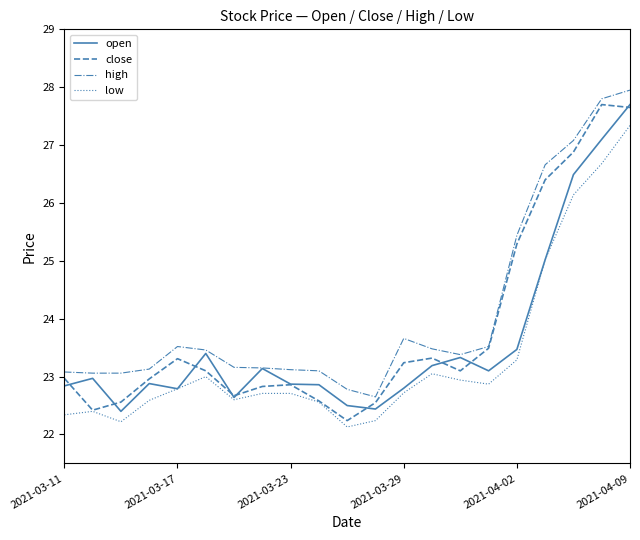

List the series in order of their overall mean, lowest first.

low, open, close, high